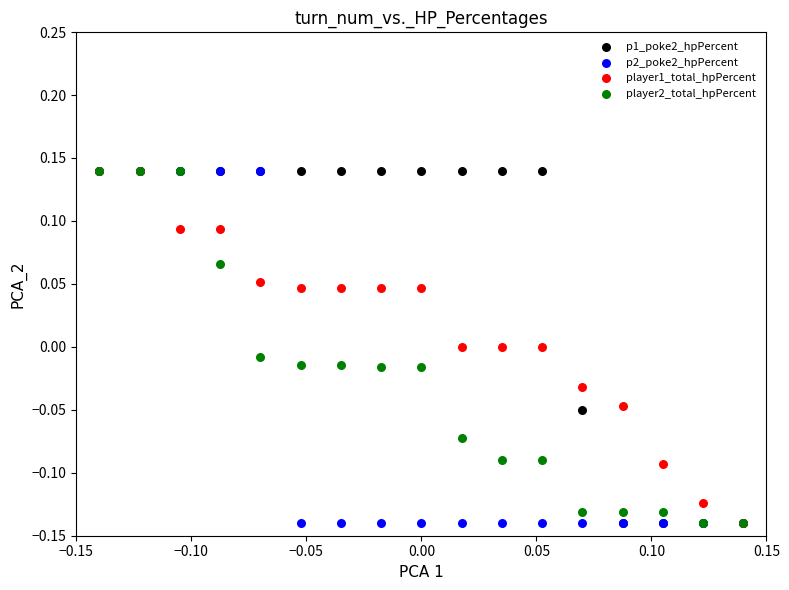

What are all the series names shown in the legend?

p1_poke2_hpPercent, p2_poke2_hpPercent, player1_total_hpPercent, player2_total_hpPercent